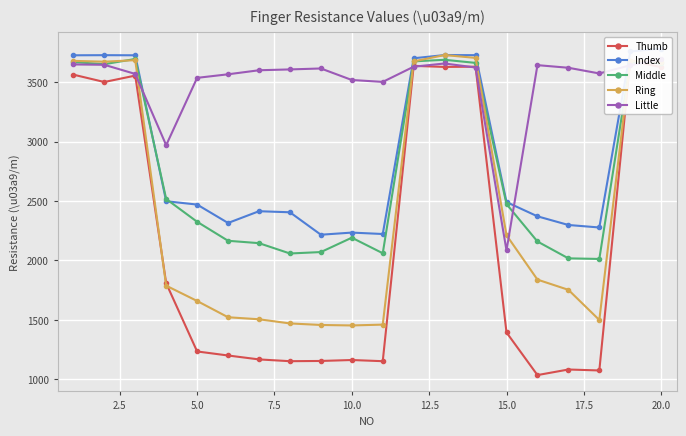

What is the difference between the maximum and second lowest values in the Ring series?

2273